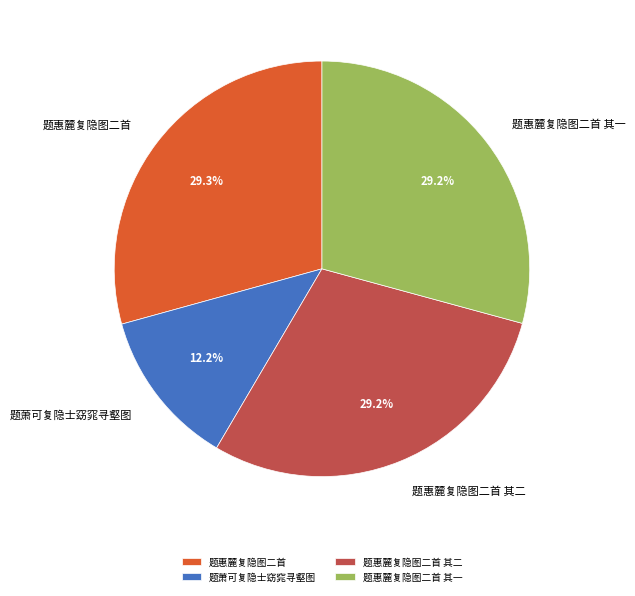

What percentage is the 题惠麓复隐图二首 其二 slice, to the nearest percent?

29%